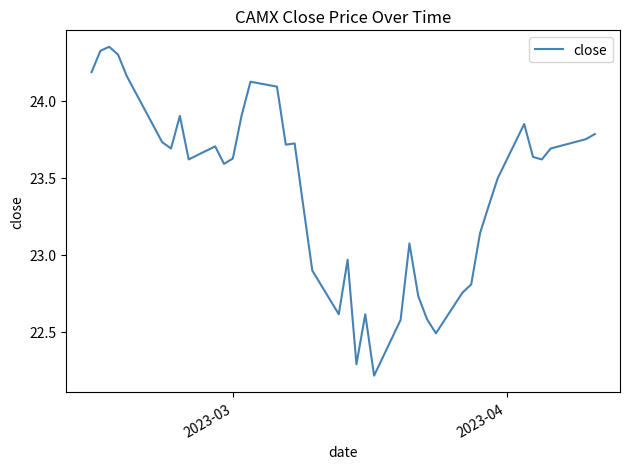

What is the smallest value displayed?

22.2